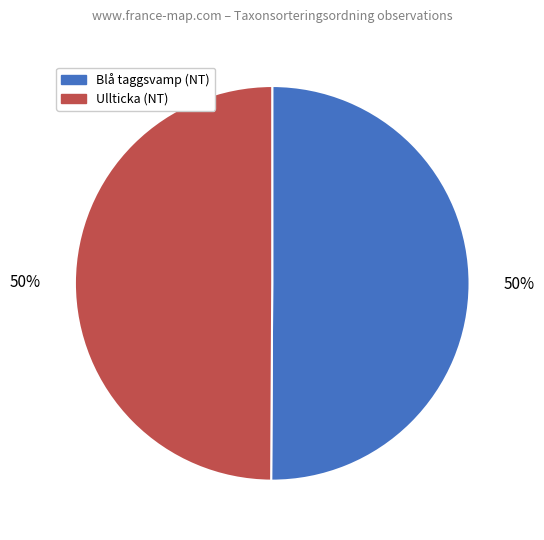

To the nearest percent, what is the average slice percentage?

50%